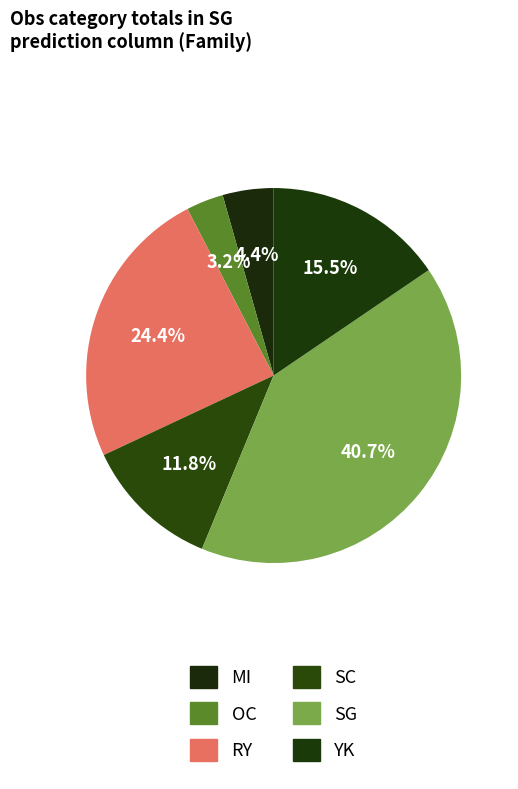

Does SC represent more than half of the total?

No